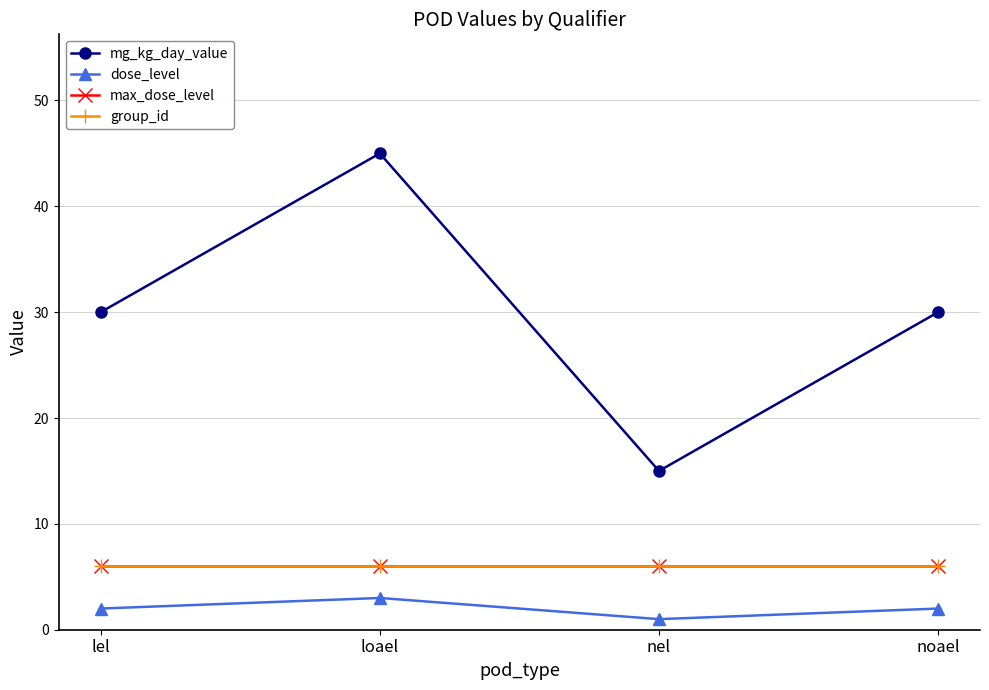

Reading left to right, transcribe all the data shown in this chart.

mg_kg_day_value: 30	45	15	30
dose_level: 2	3	1	2
max_dose_level: 6	6	6	6
group_id: 6	6	6	6